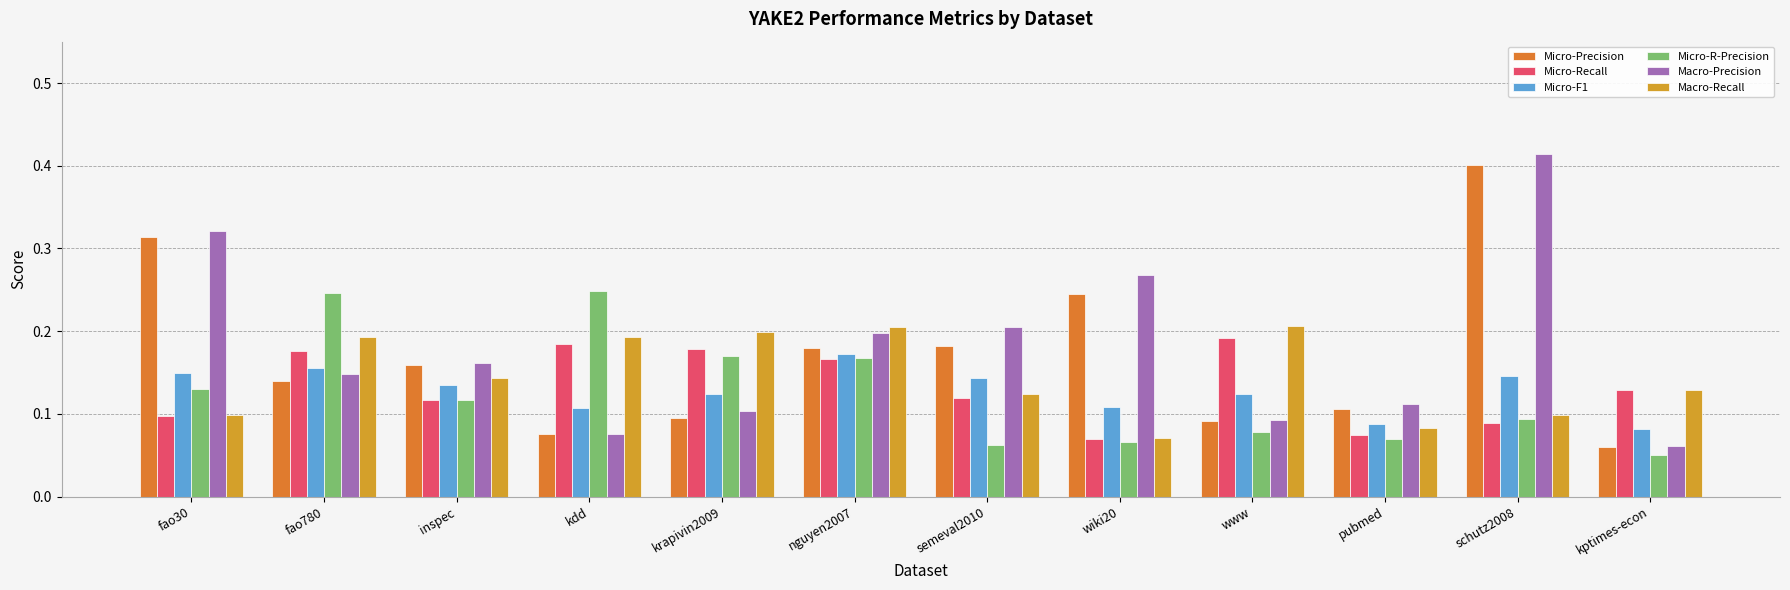

How many bars are there in total?

72